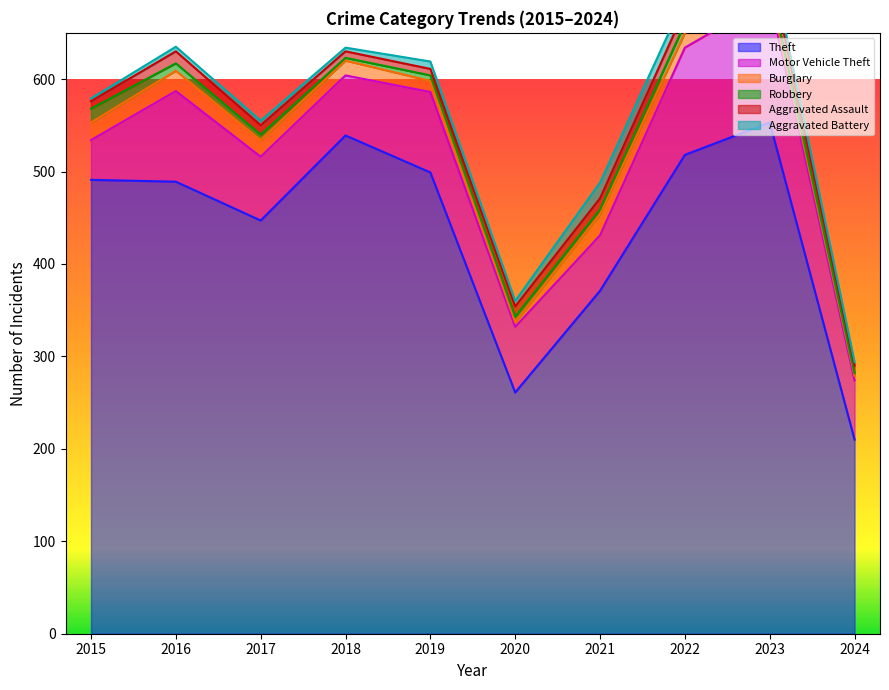

How many categories are shown in the chart?

10